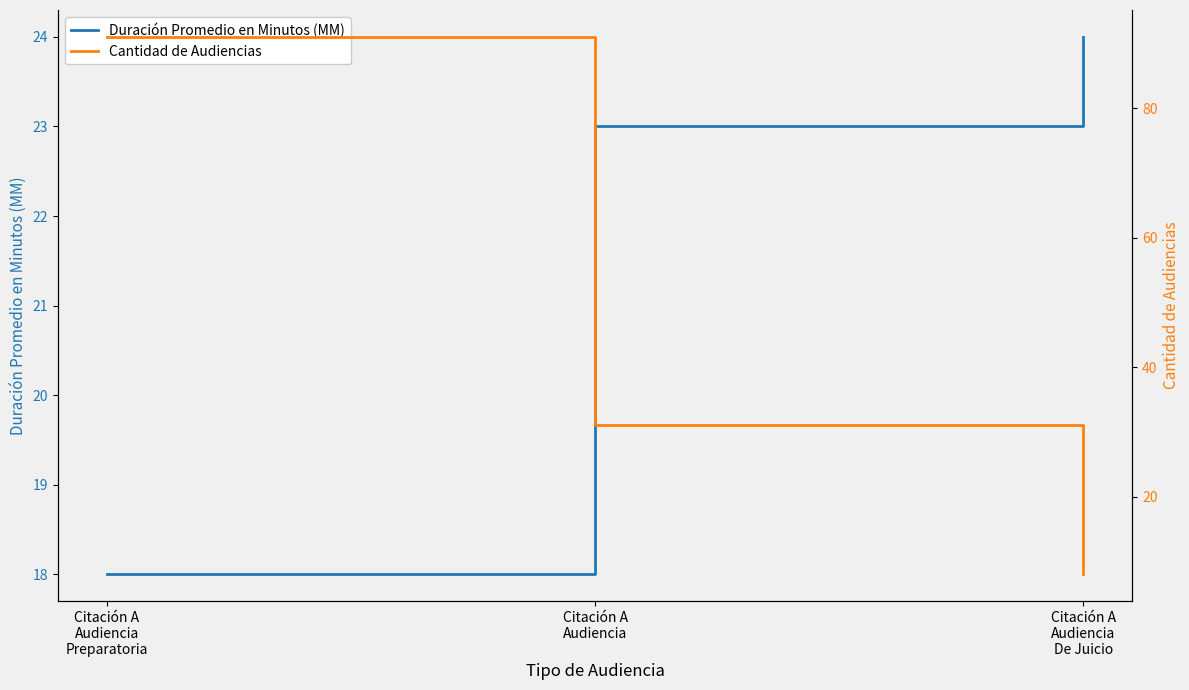

Read the Duración Promedio en Minutos (MM) value at Citación A
Audiencia
De Juicio.

24